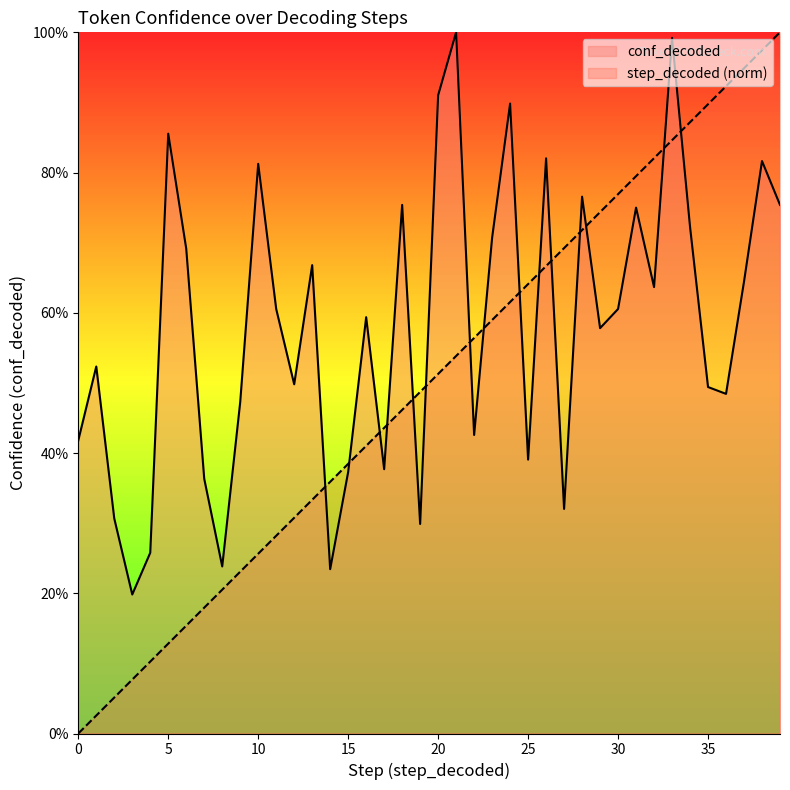

What is the value of the step_decoded point at the 34th from the left?

0.8